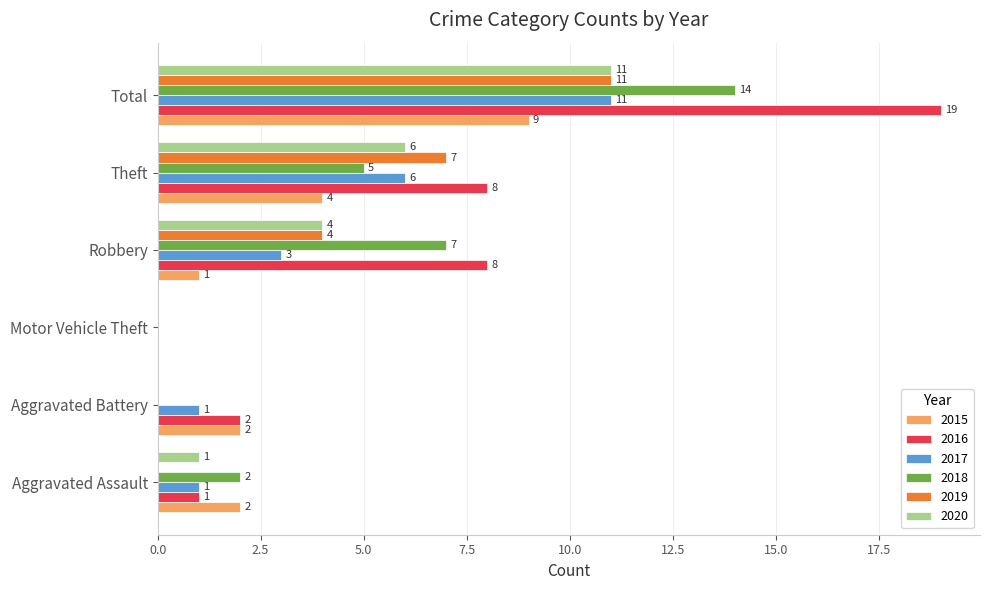

Which series has the widest spread of values?

2016